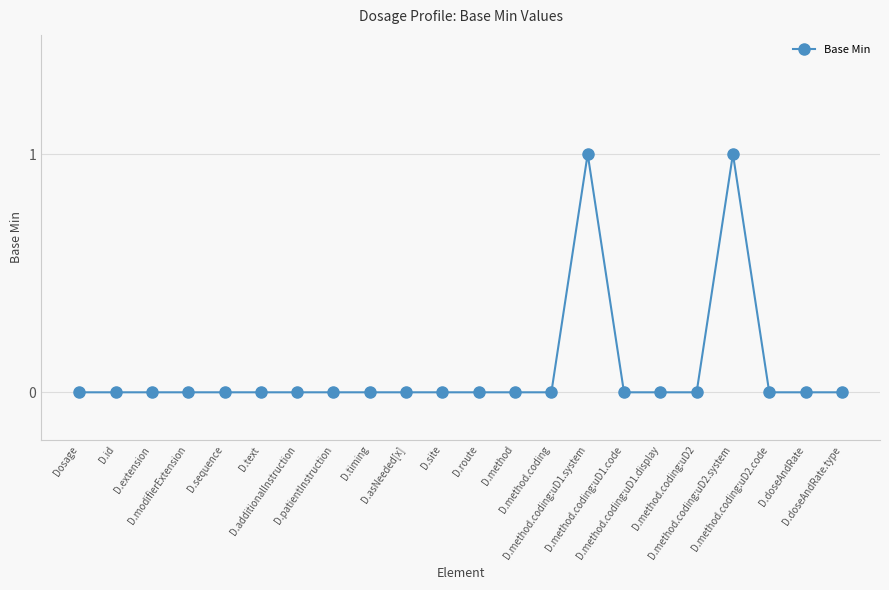

How many lines are shown in the chart?

1